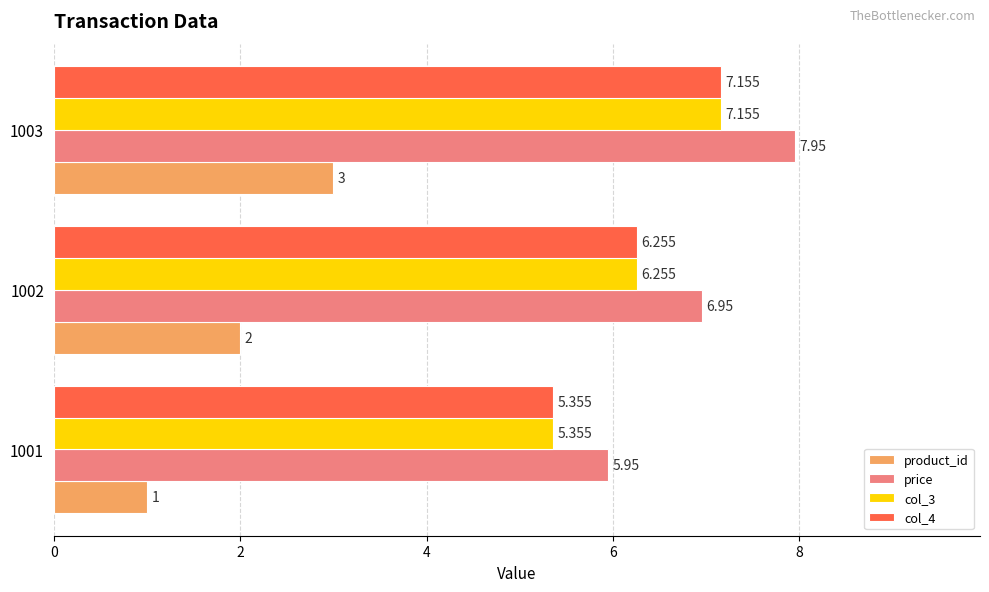

Which series has the largest total across all categories?

price